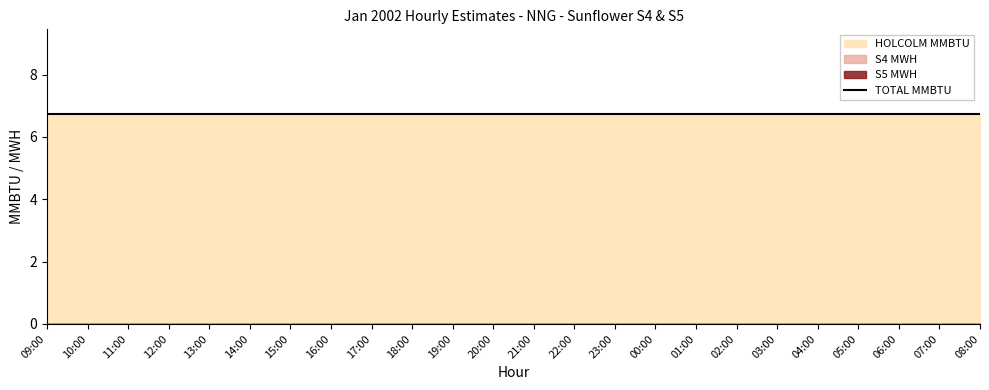

At how many categories does at least one series exceed 4?

24